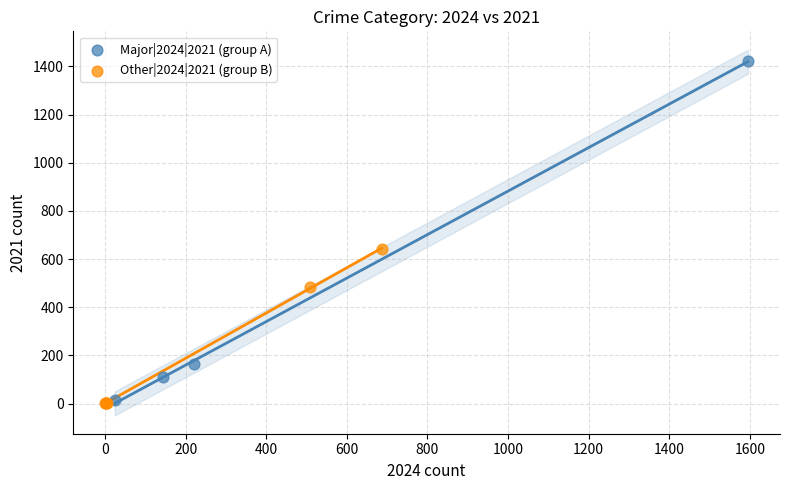

Which series contains the highest Y value?

Major|2024|2021 (group A)